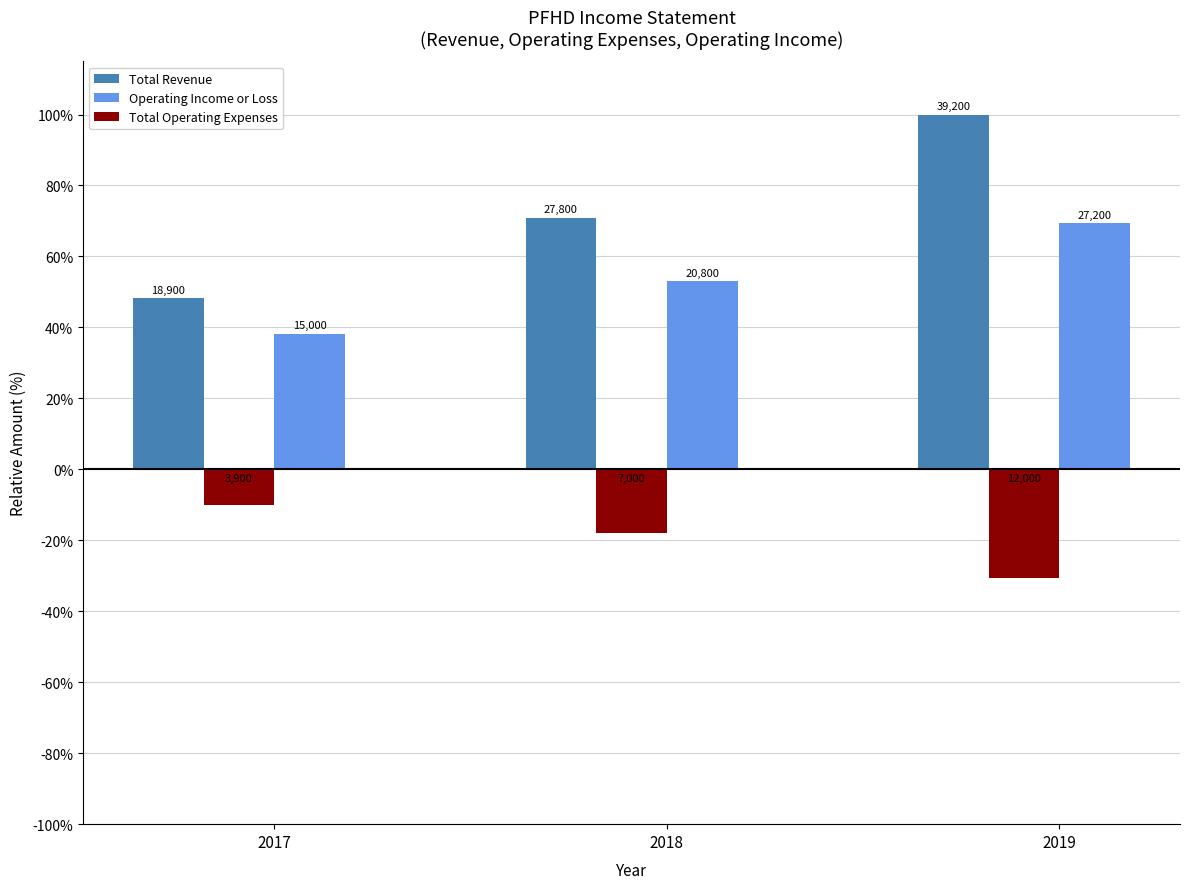

Reading left to right, extract all data points from this chart.

Total Revenue: 2017=48.2	2018=70.9	2019=100.0
Operating Income or Loss: 2017=38.3	2018=53.1	2019=69.4
Total Operating Expenses: 2017=-9.9	2018=-17.9	2019=-30.6